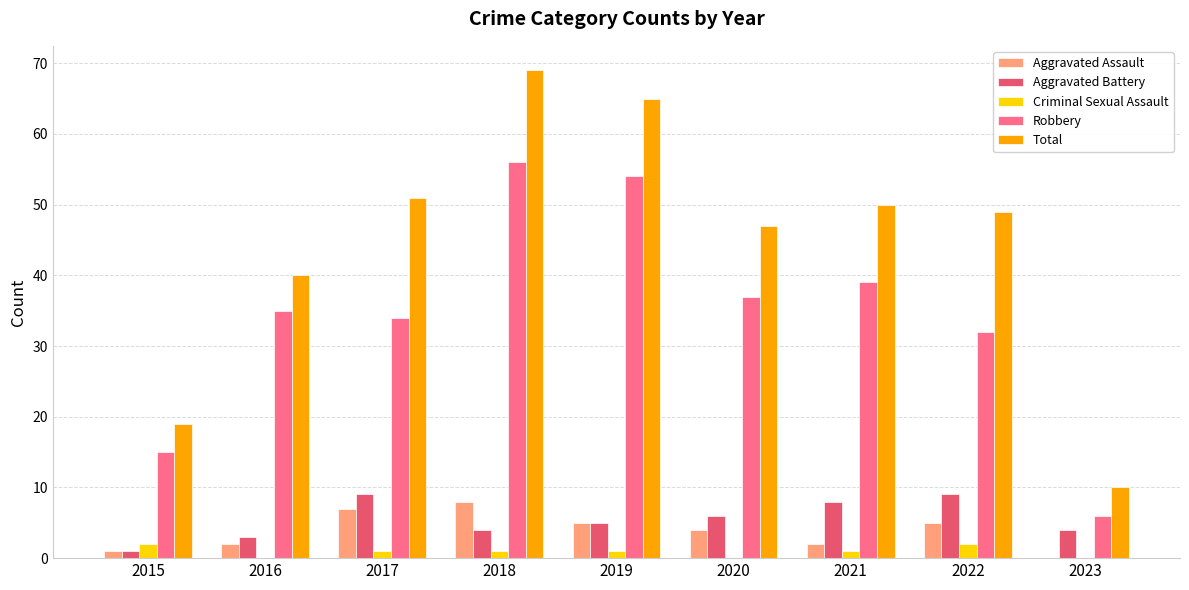

What is the sum of all Robbery values?

308